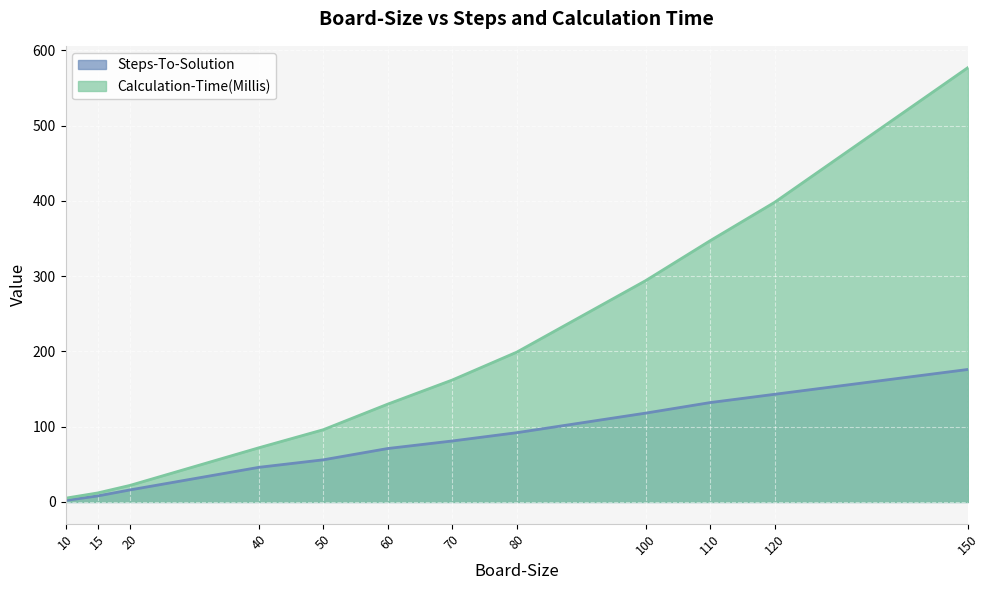

What is the spread (max minus min) of values at 80?

107